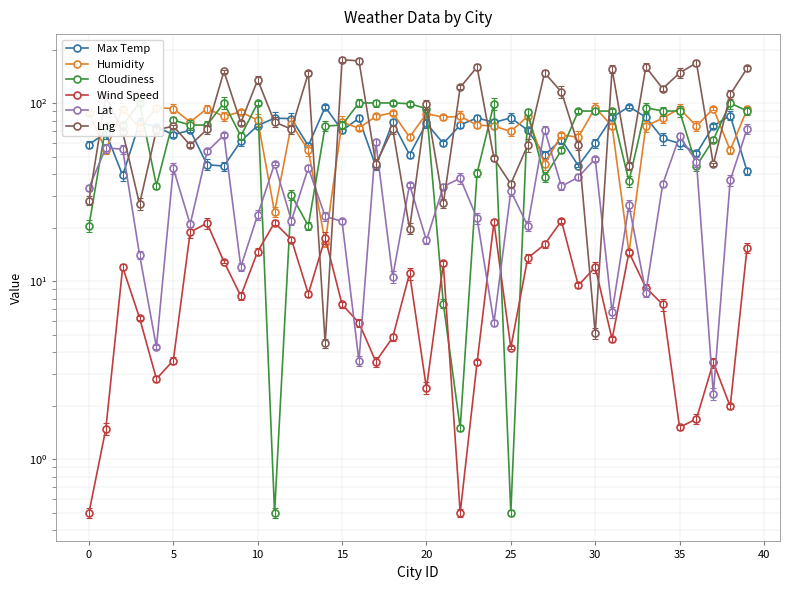

True or false: Max Temp has a value of 19.0 at 15.

False